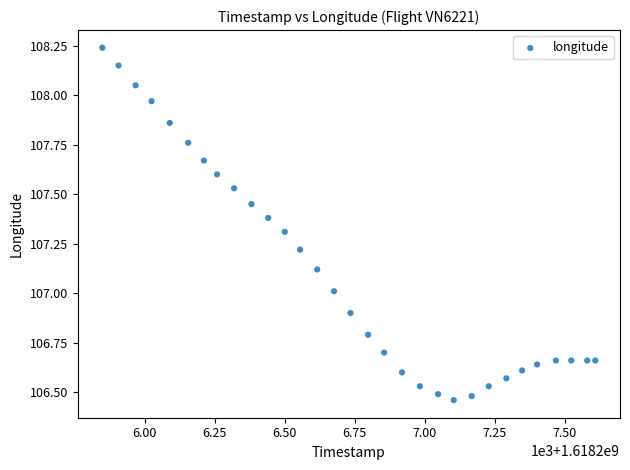

What is the range of Y values (max minus min)?

1.8